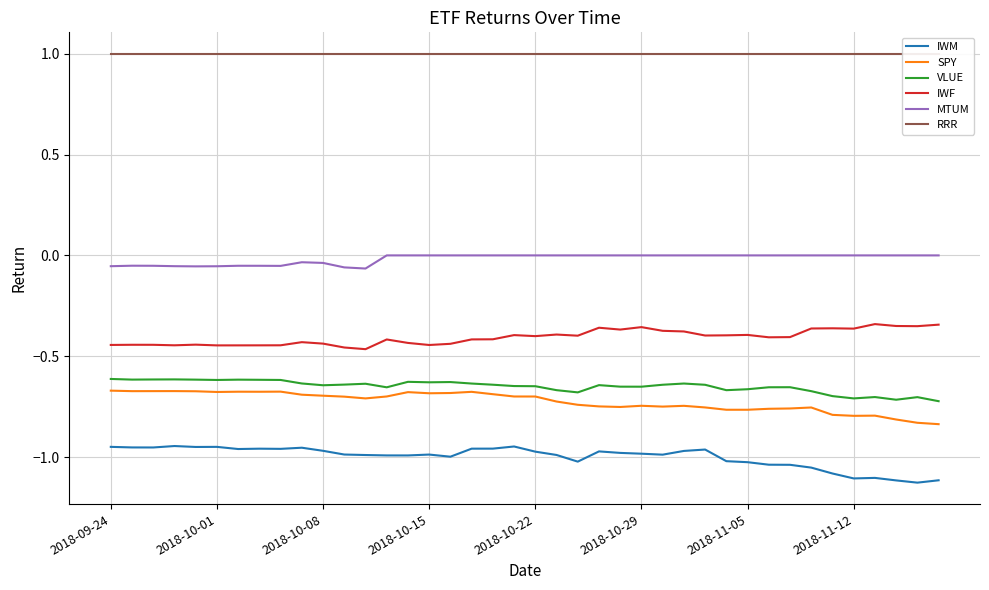

At which category is the sum across all series the highest?

17